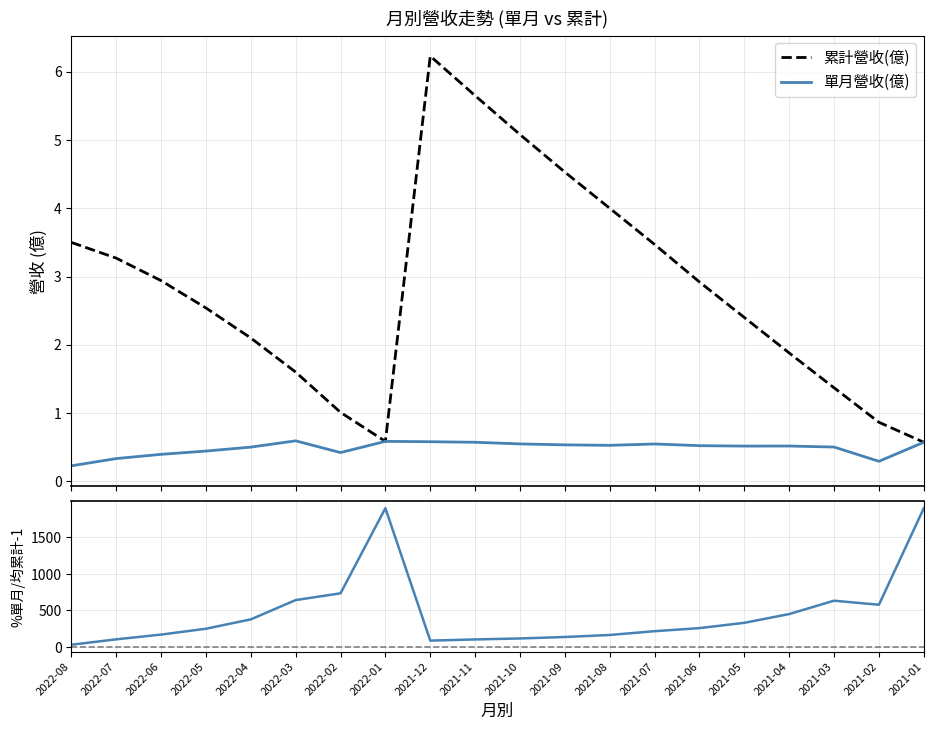

List the series in order of their peak value, highest first.

%單月/均累計 - 1, 累計營收(億), 單月營收(億)